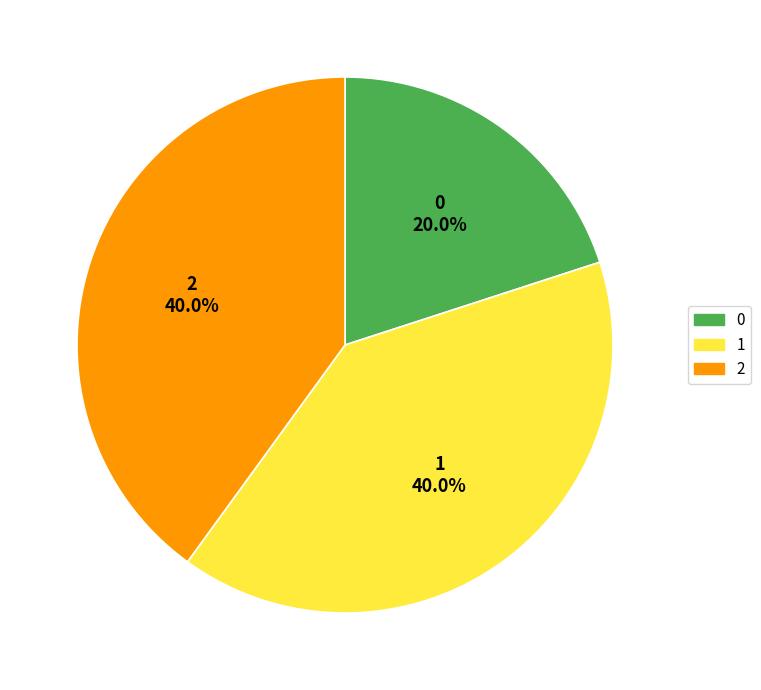

What percentage is the 1 slice, to the nearest percent?

40%